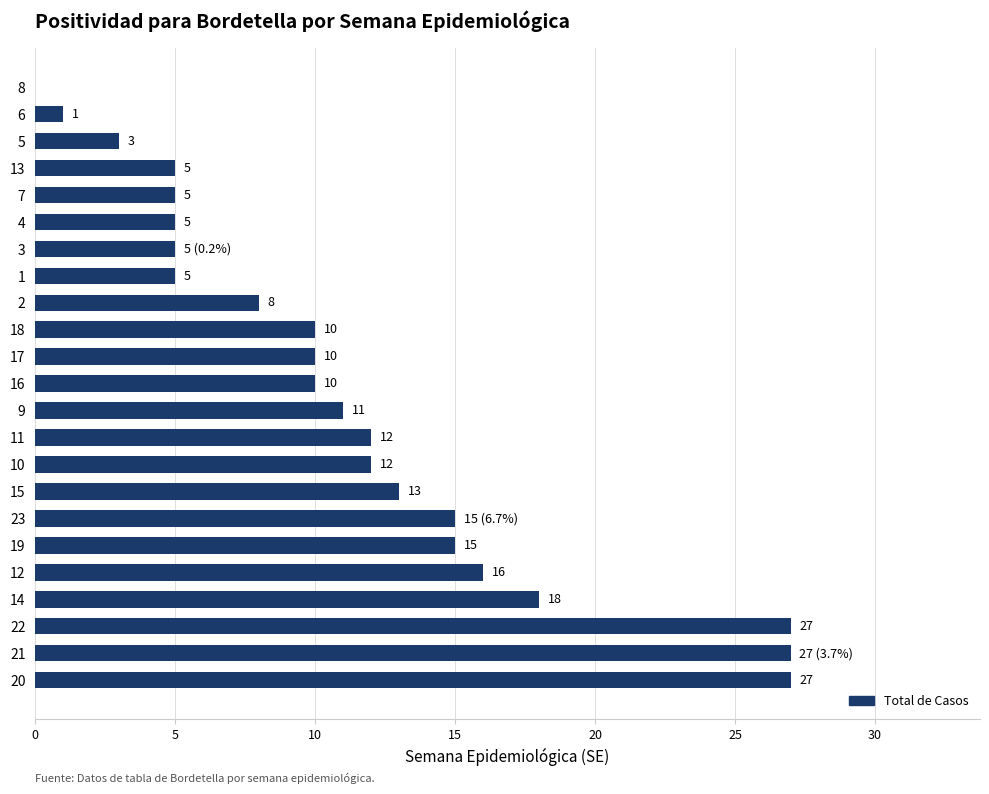

The chart shows a value of 14 at 18. True or false?

False